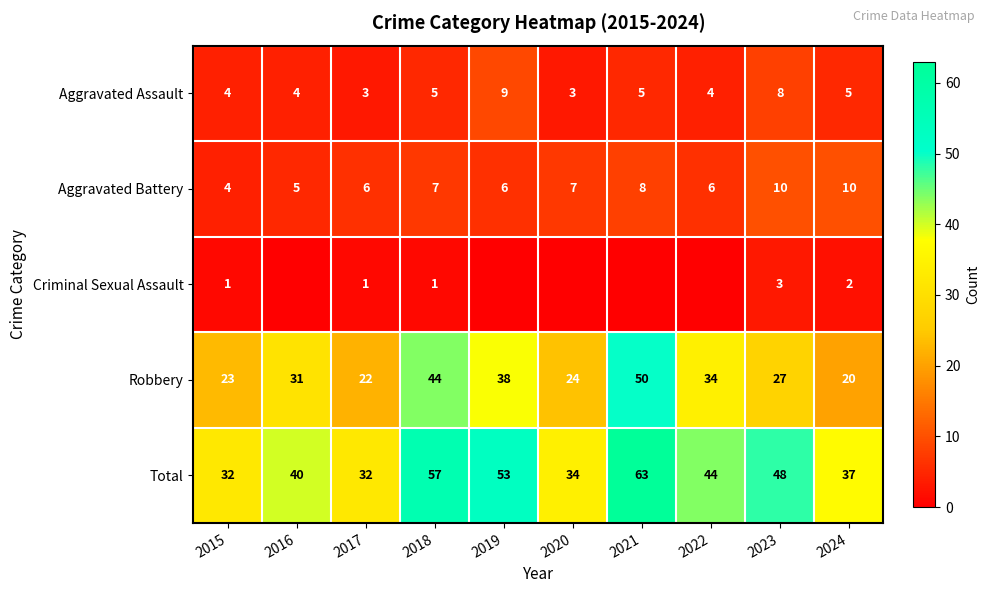

What is the highest value of the Total series?

63